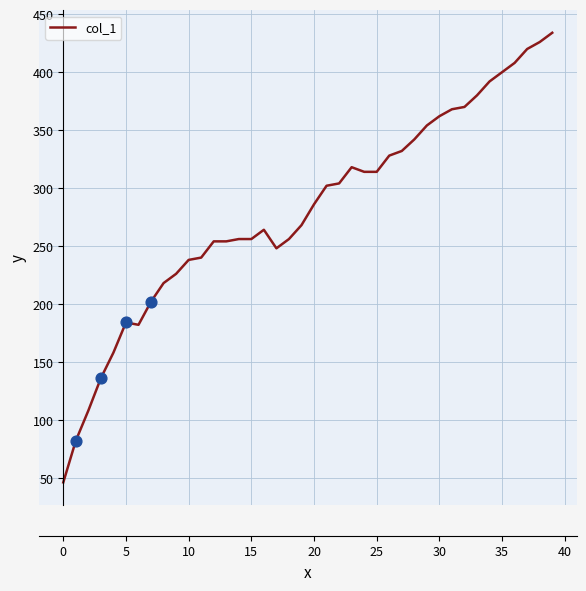

What is the difference between the maximum and minimum values?

388